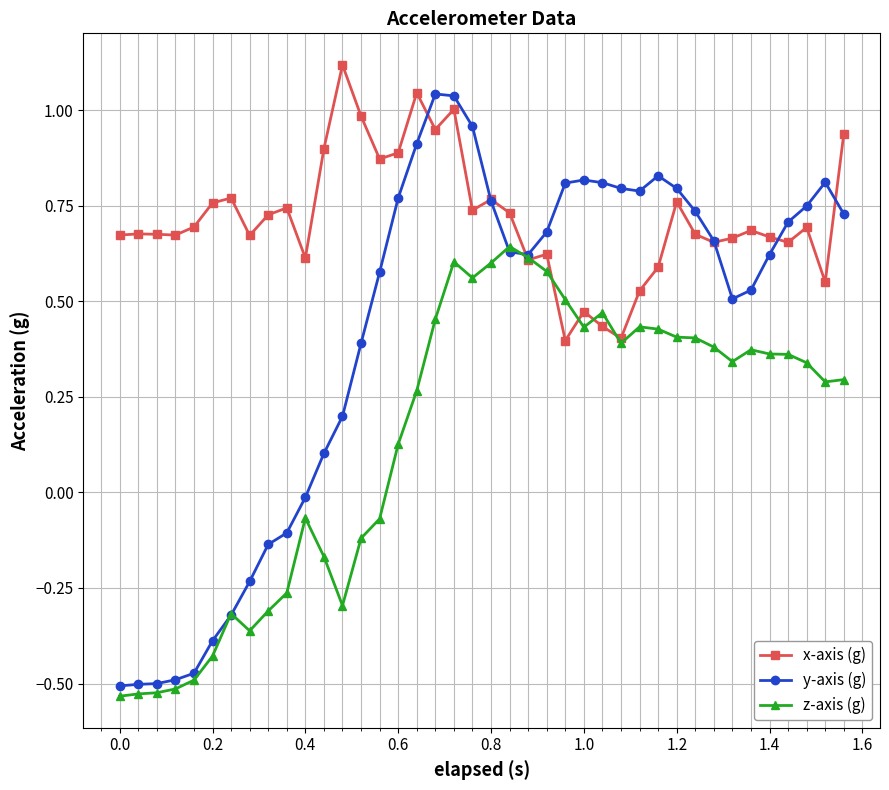

Which series has the largest range (max minus min)?

y-axis (g)